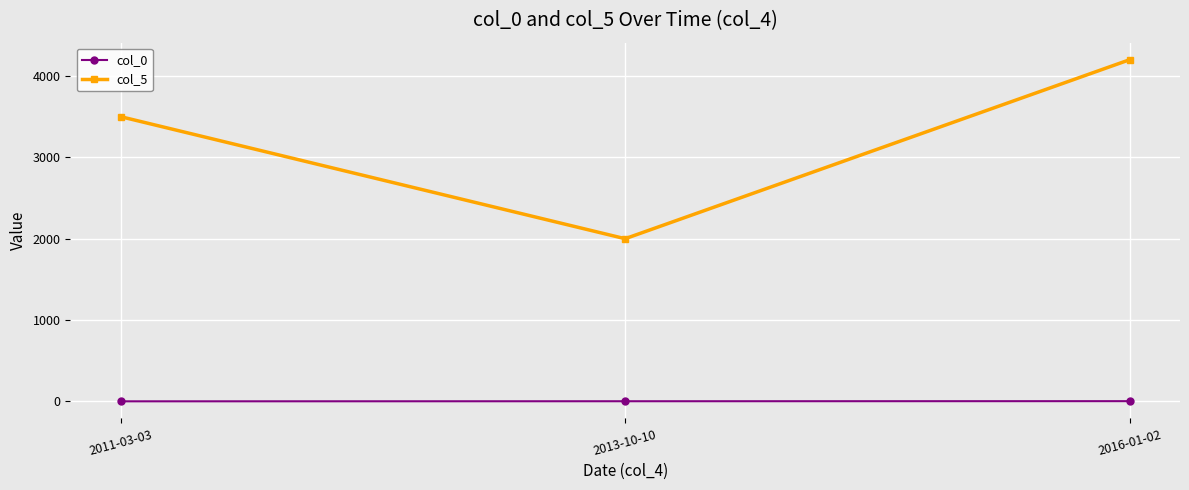

Is the value of col_0 at 2011-03-03 greater than the value of col_5 at 2013-10-10?

No